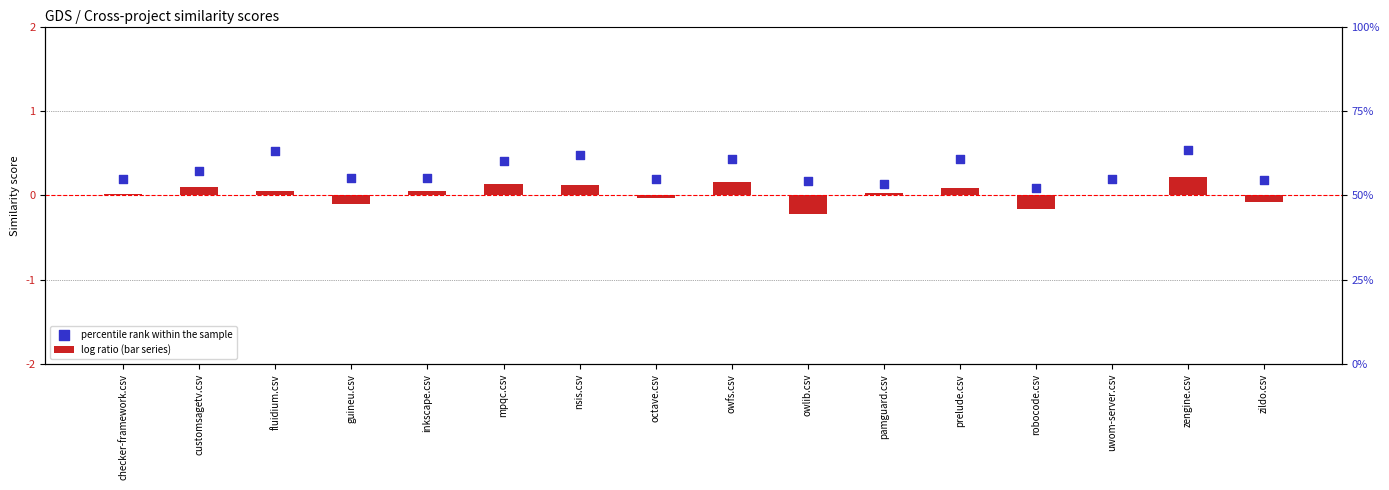

Which series reaches the minimum Y coordinate?

log ratio (bar series)